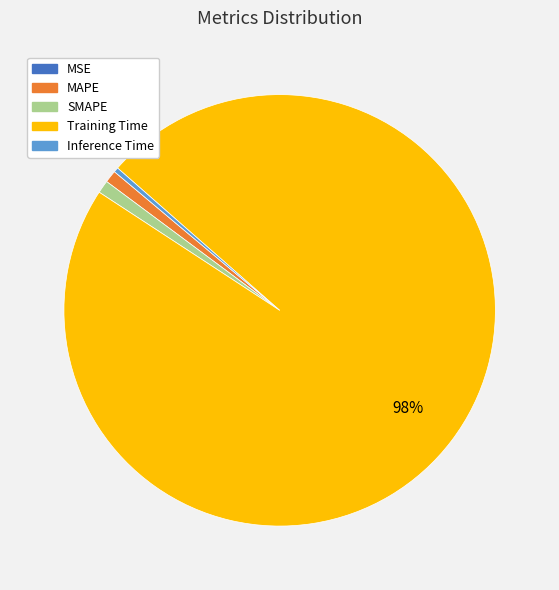

What percentage is the Training Time slice, to the nearest percent?

98%